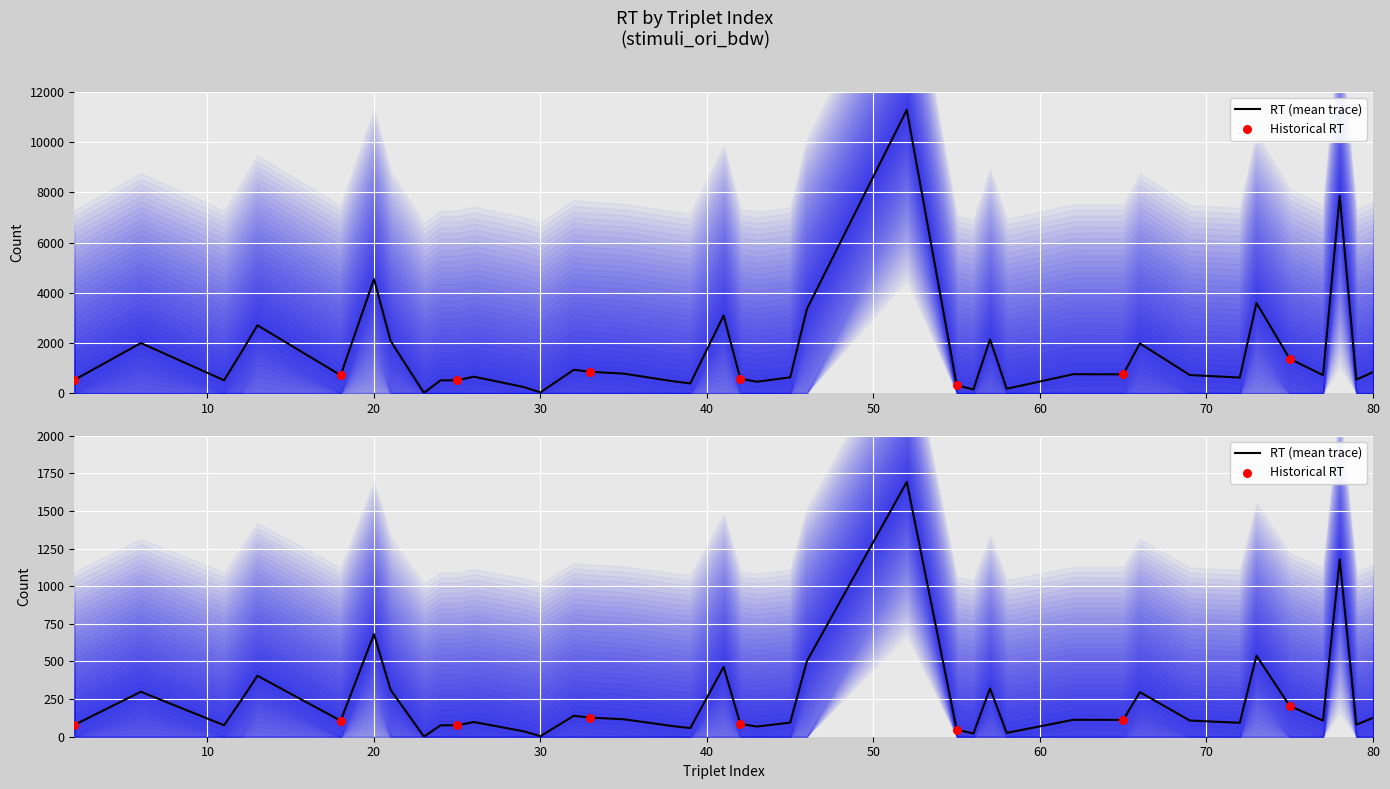

Between 15 and 23, which is larger?

15